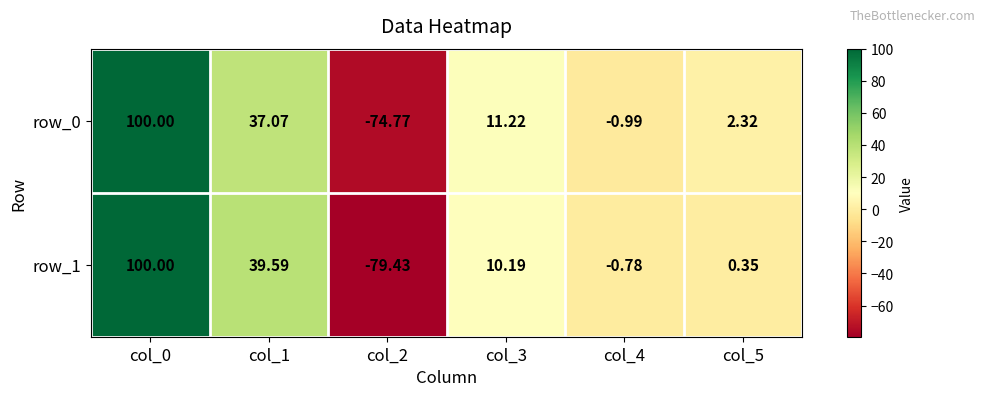

What is the highest value of the row_1 series?

100.0